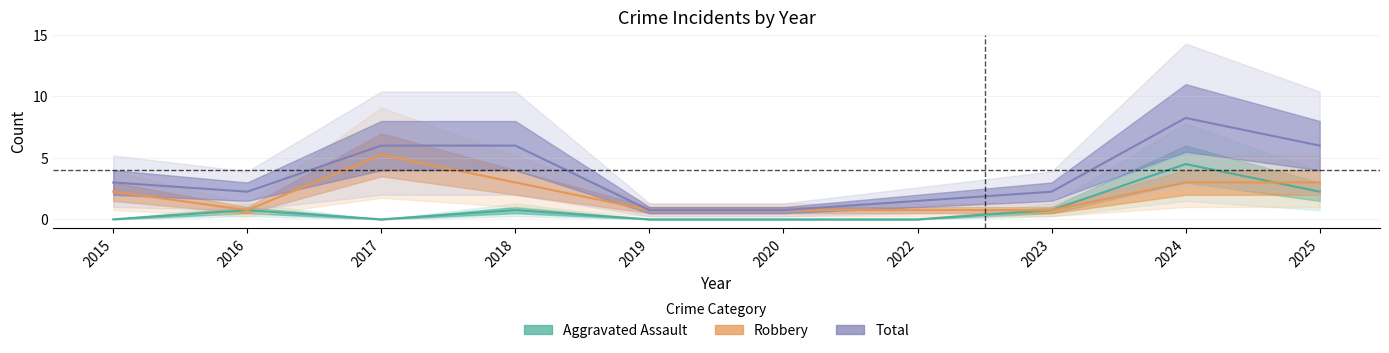

Rank the series by their average value, from highest to lowest.

Total, Robbery, Aggravated Assault